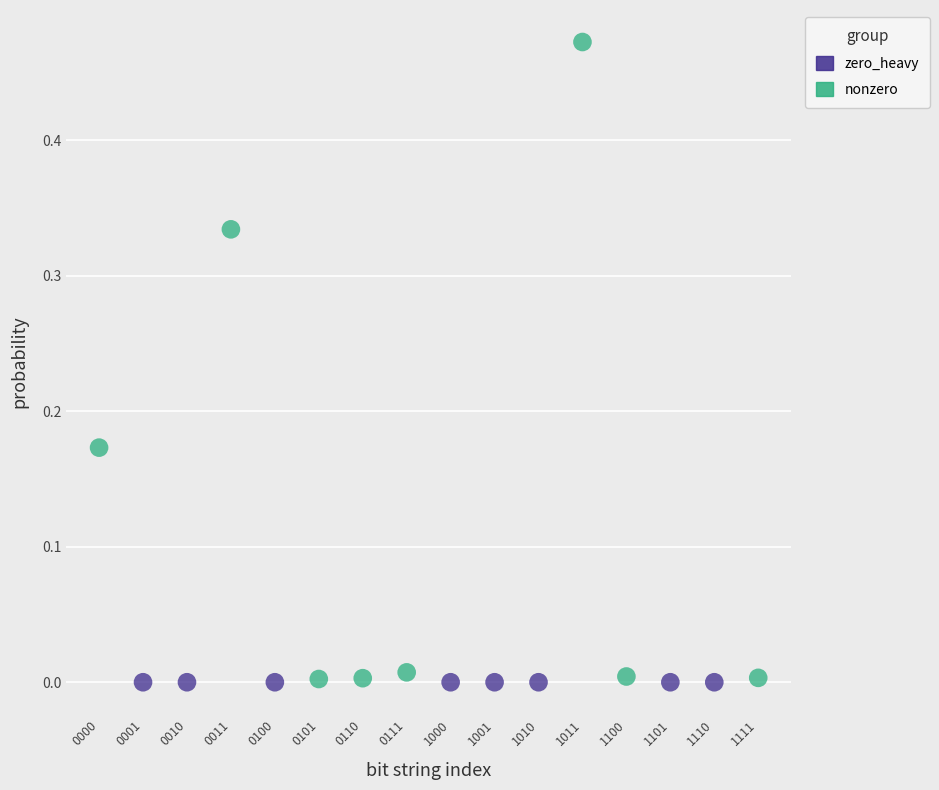

Which series contains the highest Y value?

nonzero